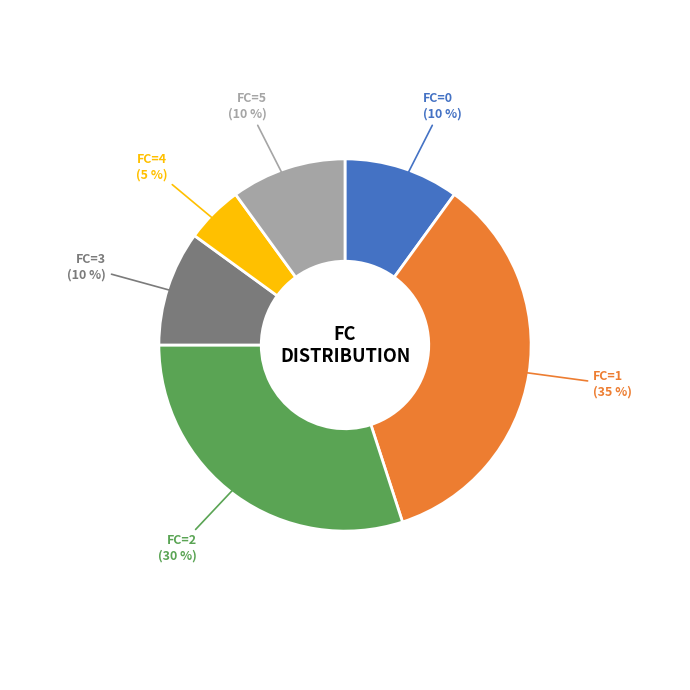

How many segments does this pie chart have?

6